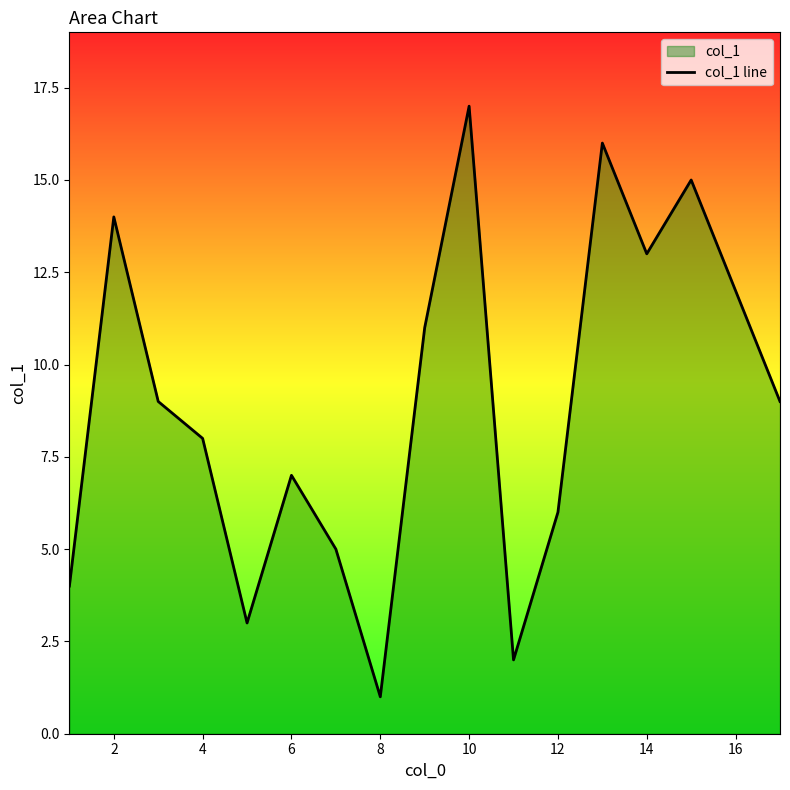

The value at 12 is 3. True or false?

False